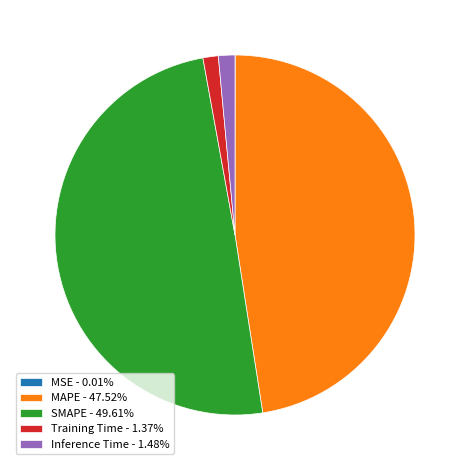

Is there any slice that represents more than half of the pie?

No